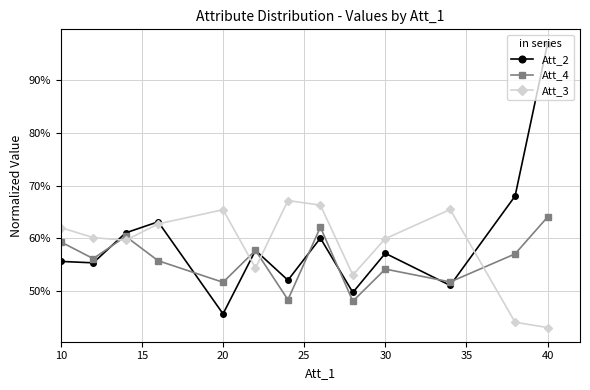

True or false: Att_4 and Att_2 cross at least once.

True